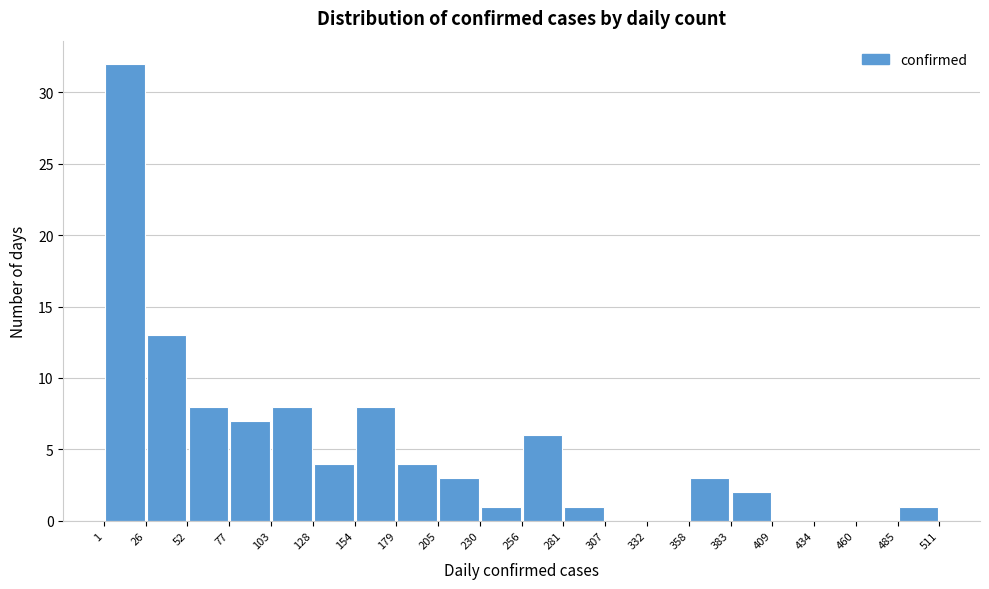

Reading left to right, list every bar in this chart as the range it spans on the x-axis followed by its height. The values are not printed on the chart, so give them approximately, as read against the axis.

1 to 26: 32
26 to 52: 13
52 to 77: 8
77 to 103: 7
103 to 128: 8
128 to 154: 4
154 to 179: 8
179 to 205: 4
205 to 230: 3
230 to 256: 1
256 to 281: 6
281 to 307: 1
307 to 332: 0
332 to 358: 0
358 to 383: 3
383 to 409: 2
409 to 434: 0
434 to 460: 0
460 to 485: 0
485 to 511: 1